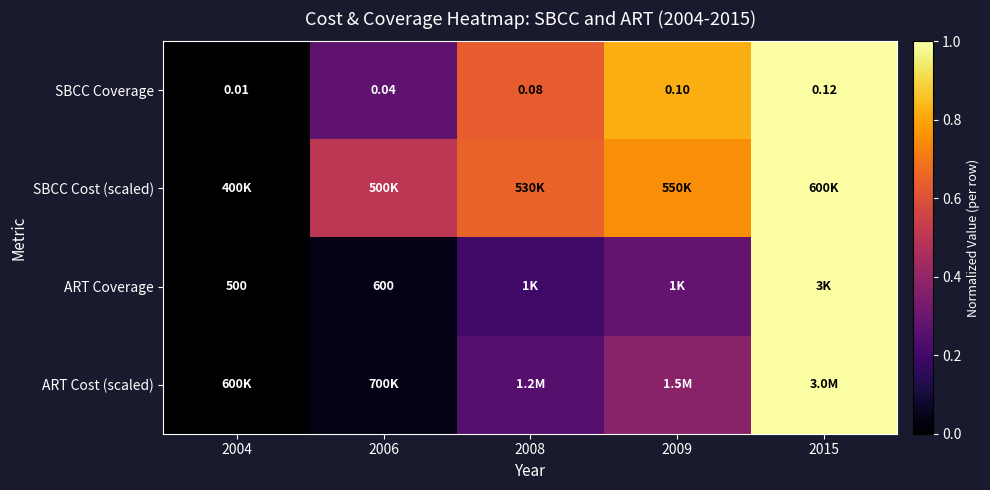

The SBCC Cost (scaled) series shows 1.0 at 2015. True or false?

True